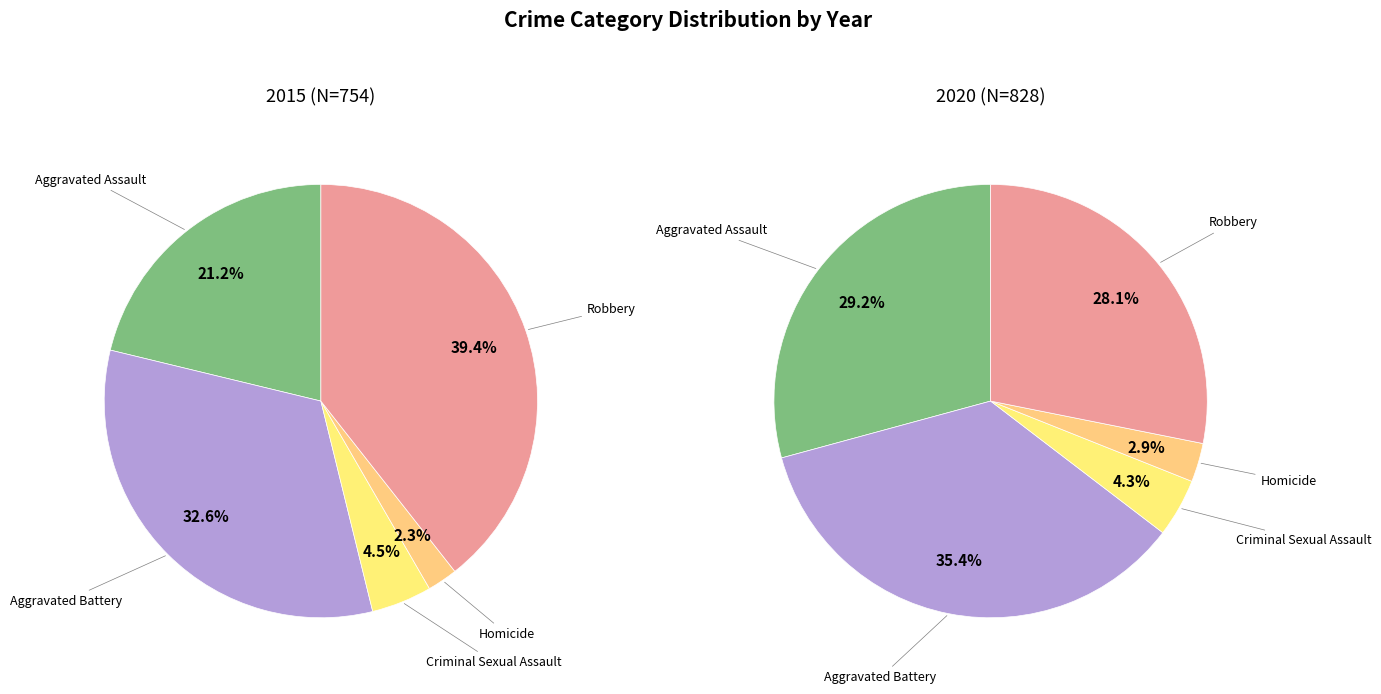

Count the number of slices in the pie.

5